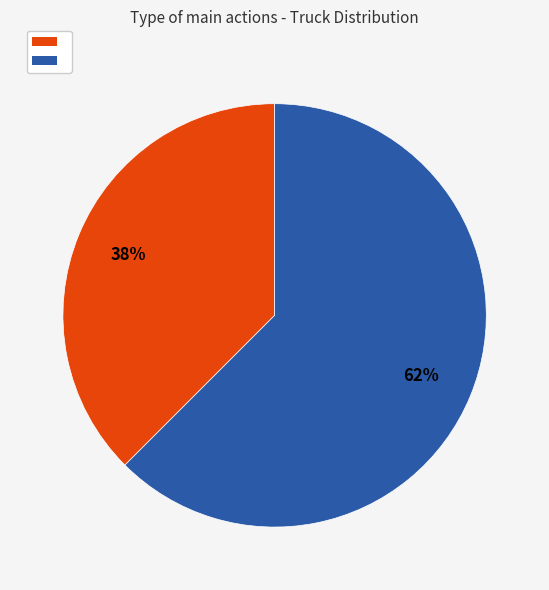

To the nearest percent, what is the average slice percentage?

50%